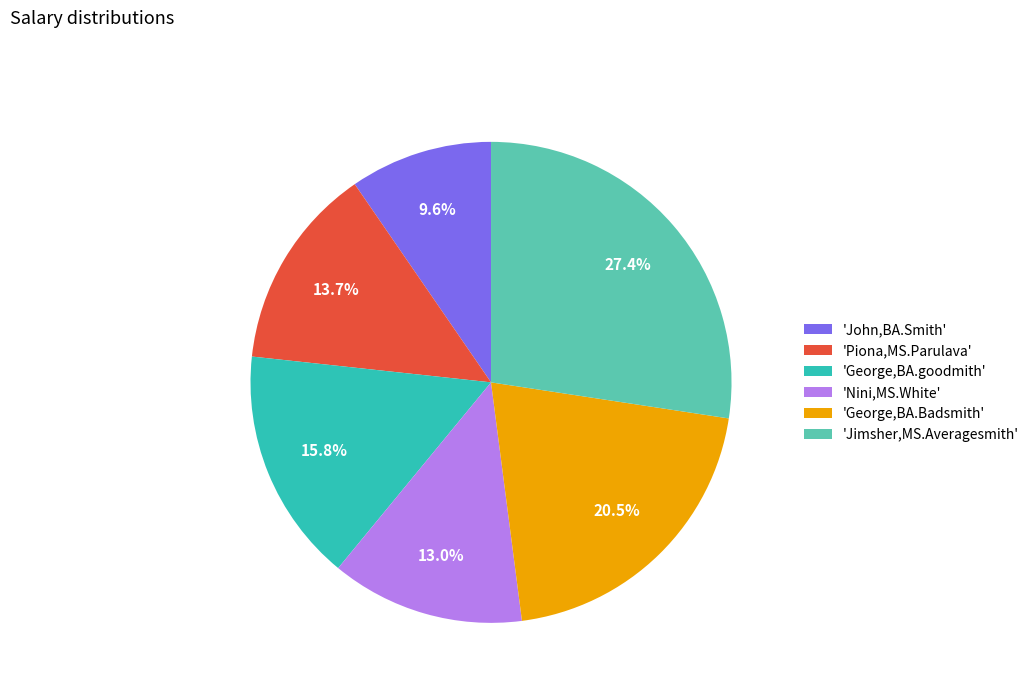

To the nearest percent, what is the difference between the largest and smallest slice percentages?

18%